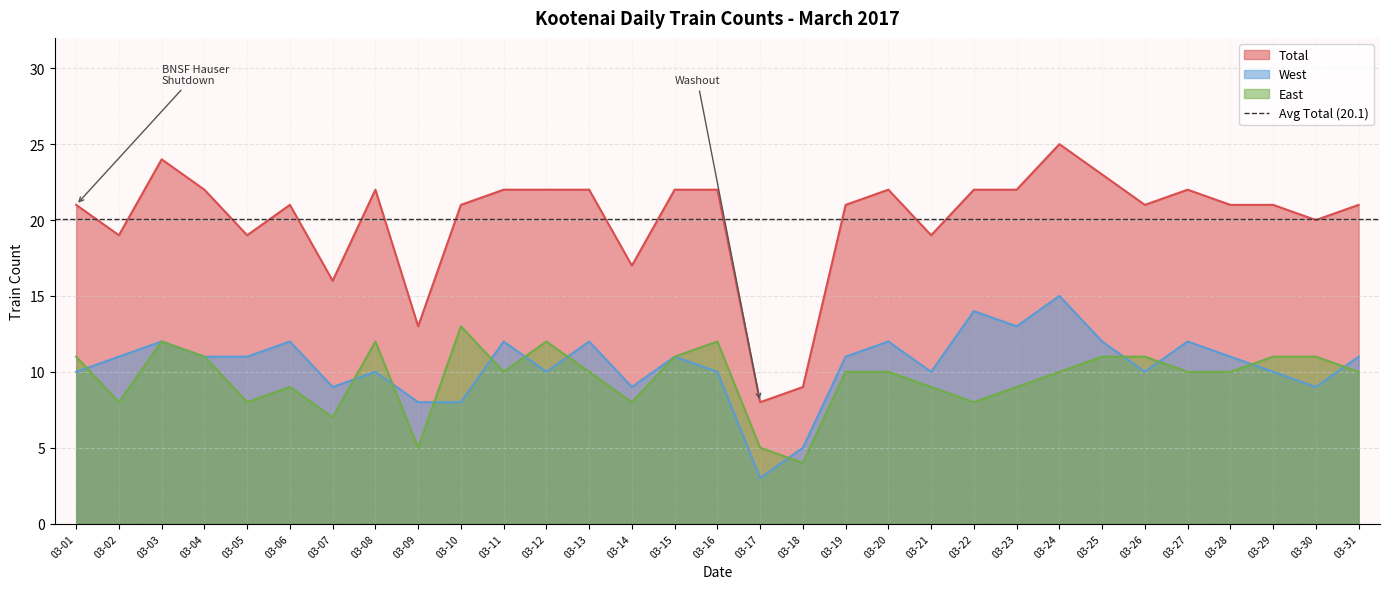

How many interior local valleys does the West series have?

8